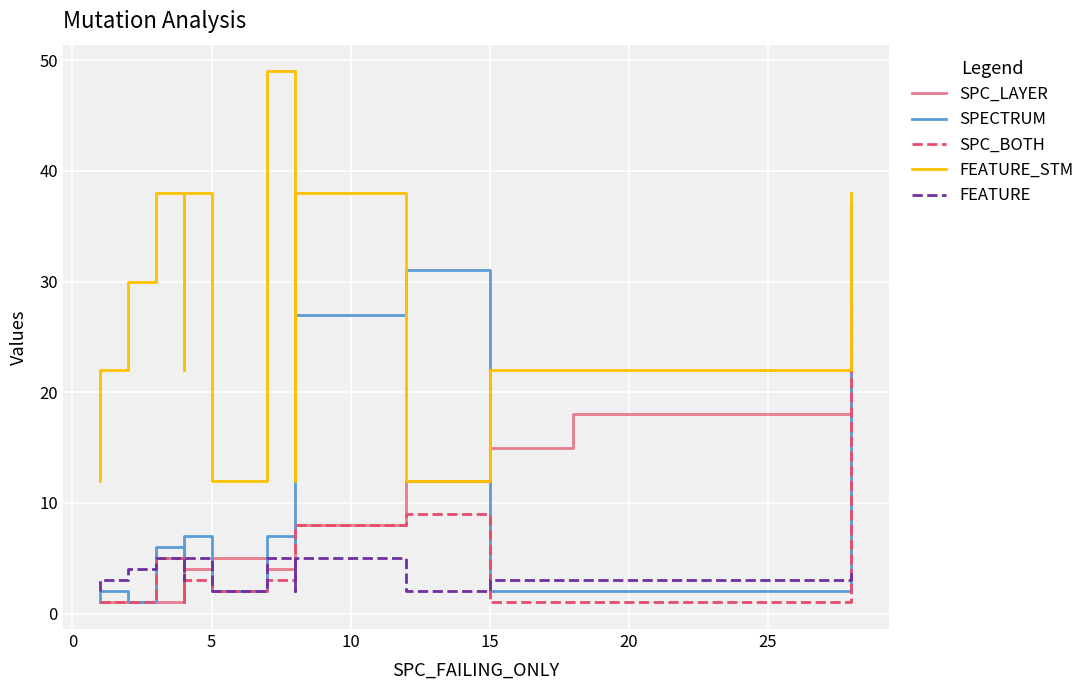

How many data points in SPC_LAYER are less than 4?

6